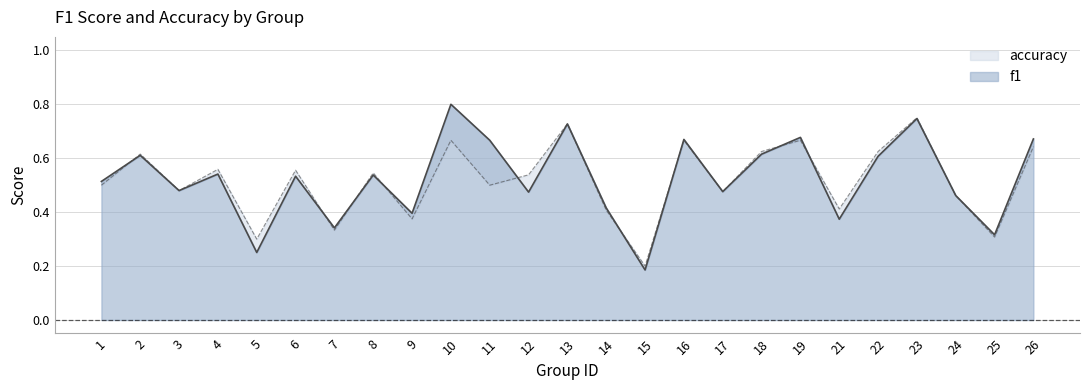

The value of accuracy at 21 is 0.6. True or false?

False